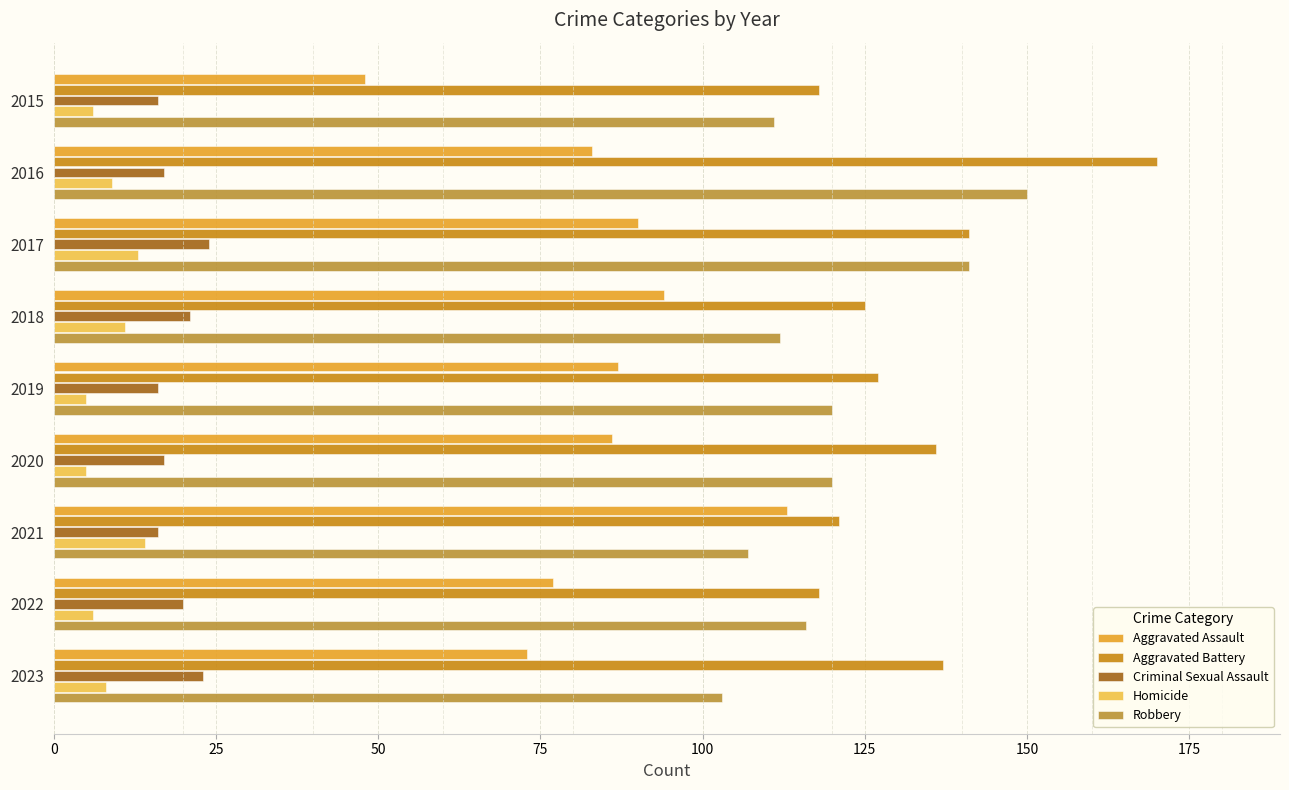

How many distinct data groups are displayed?

5